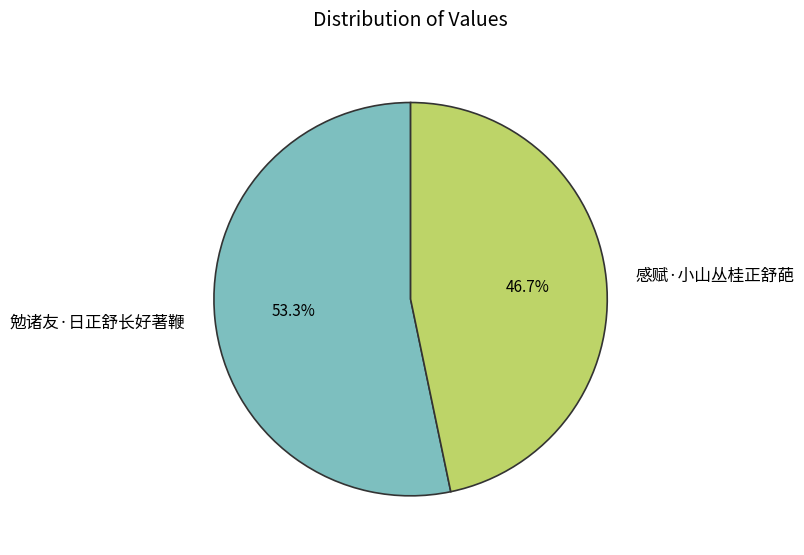

To the nearest percent, what is the difference between the largest and smallest slice percentages?

7%